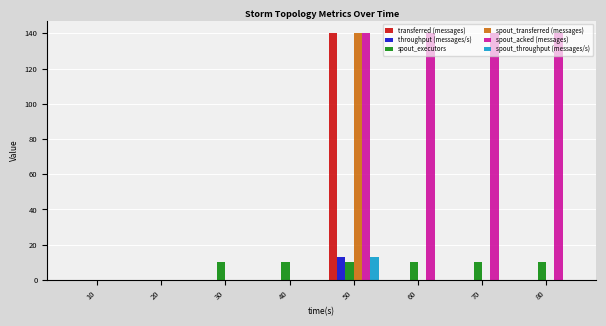

Which series has the largest total across all categories?

spout_acked (messages)